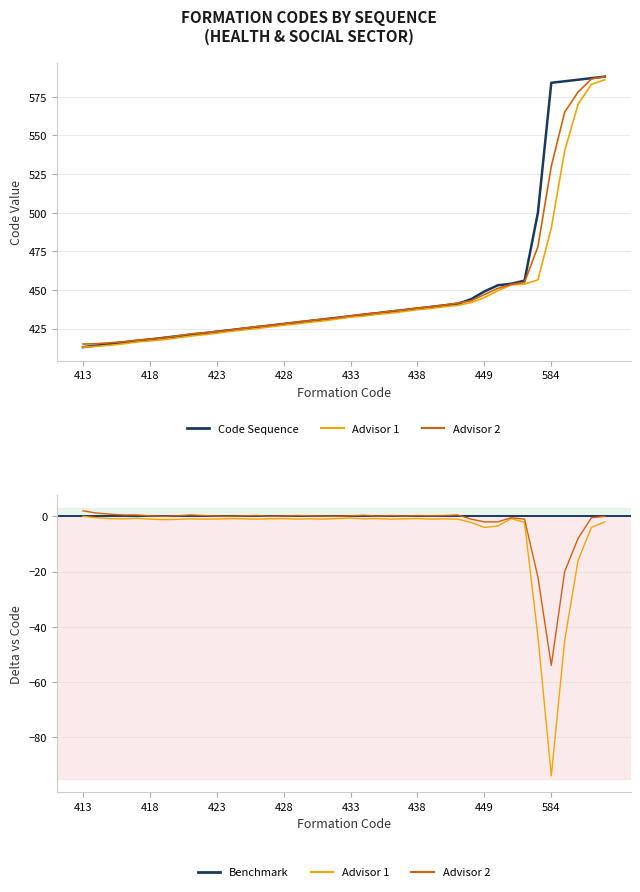

True or false: Code_smooth has a value of 985.7 at 588.

False